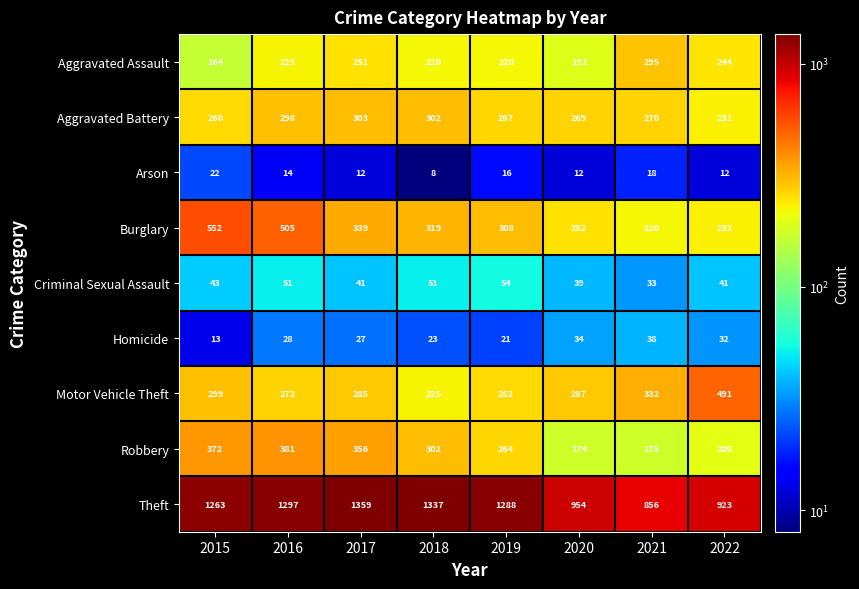

Which series has the largest range (max minus min)?

Theft